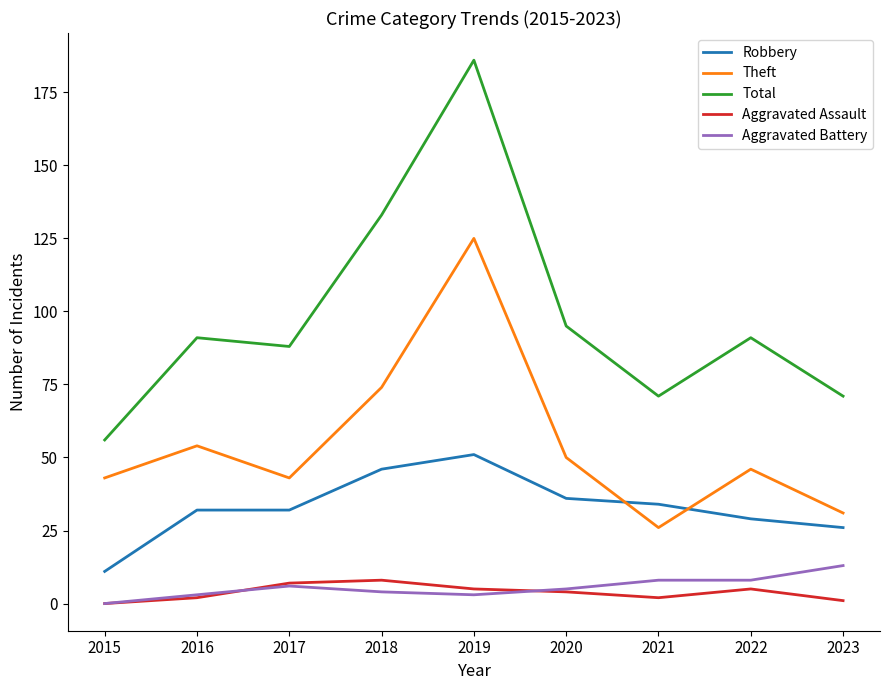

What is the sum of all Robbery values?

297